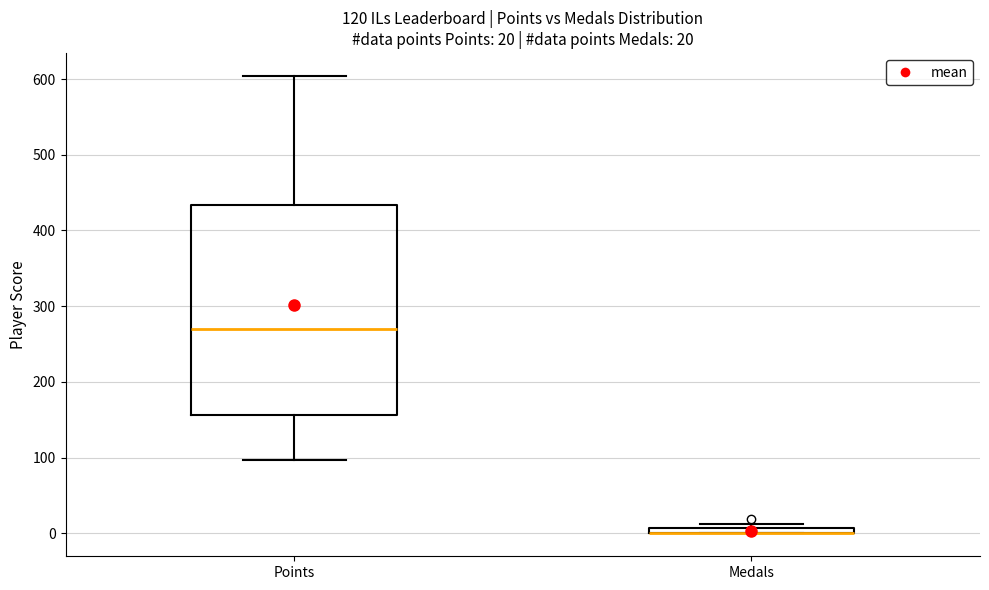

Which box is the tallest, from its lower edge to its upper edge?

Points